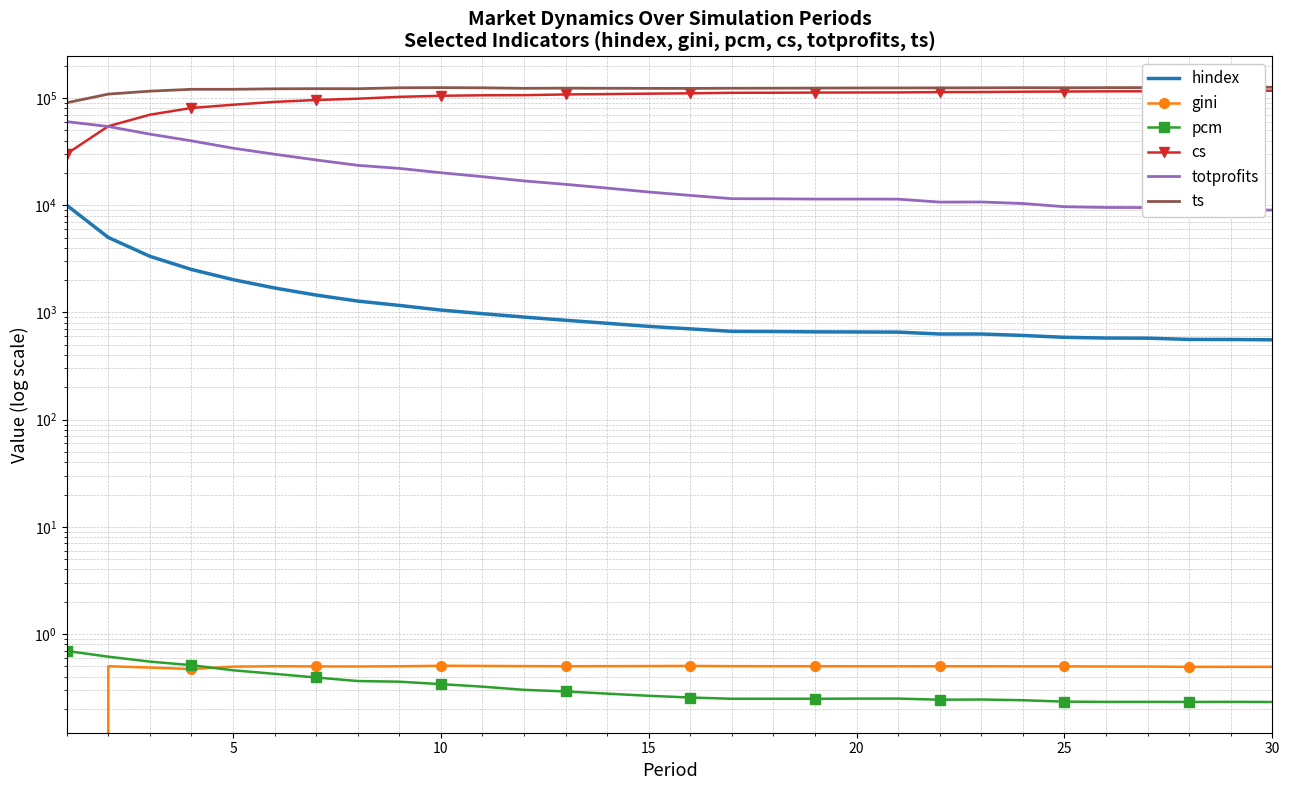

The cs series shows 191532.6 at 25. True or false?

False